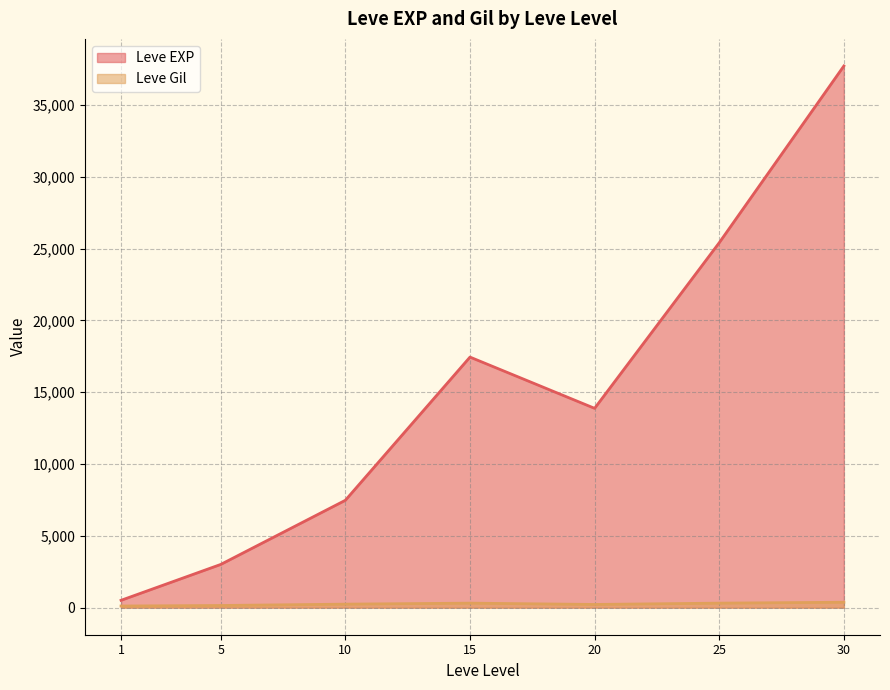

What is the value of the Leve Gil point at the 7th from the left?

139